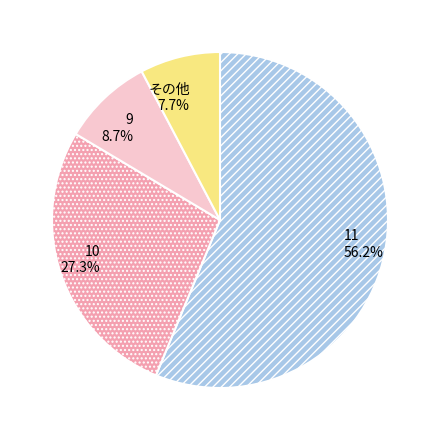

To the nearest percent, what percentage of the pie is 11?

56%